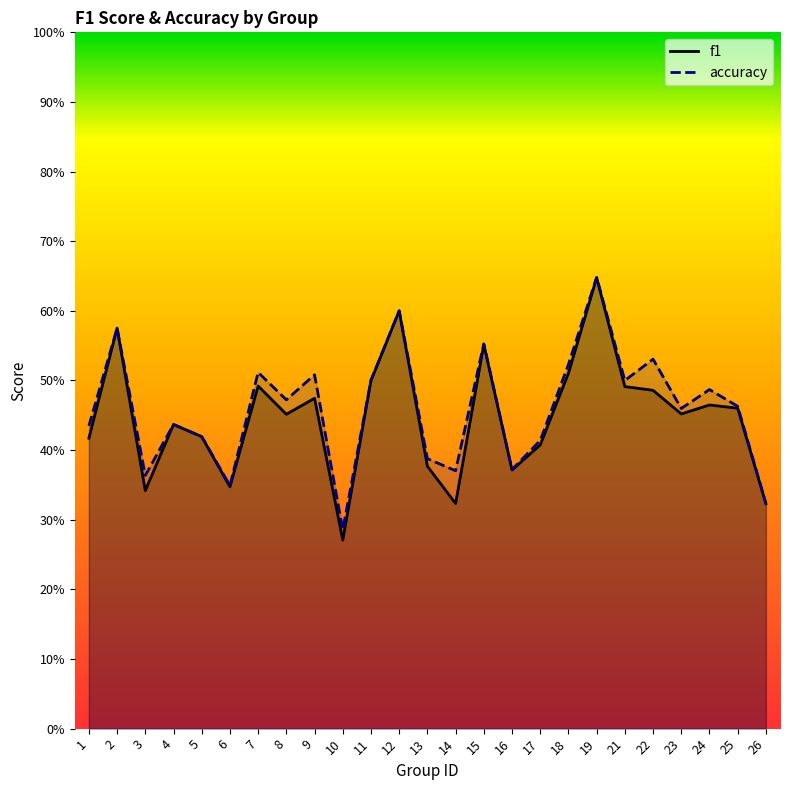

How many times do f1 and accuracy cross each other?

2